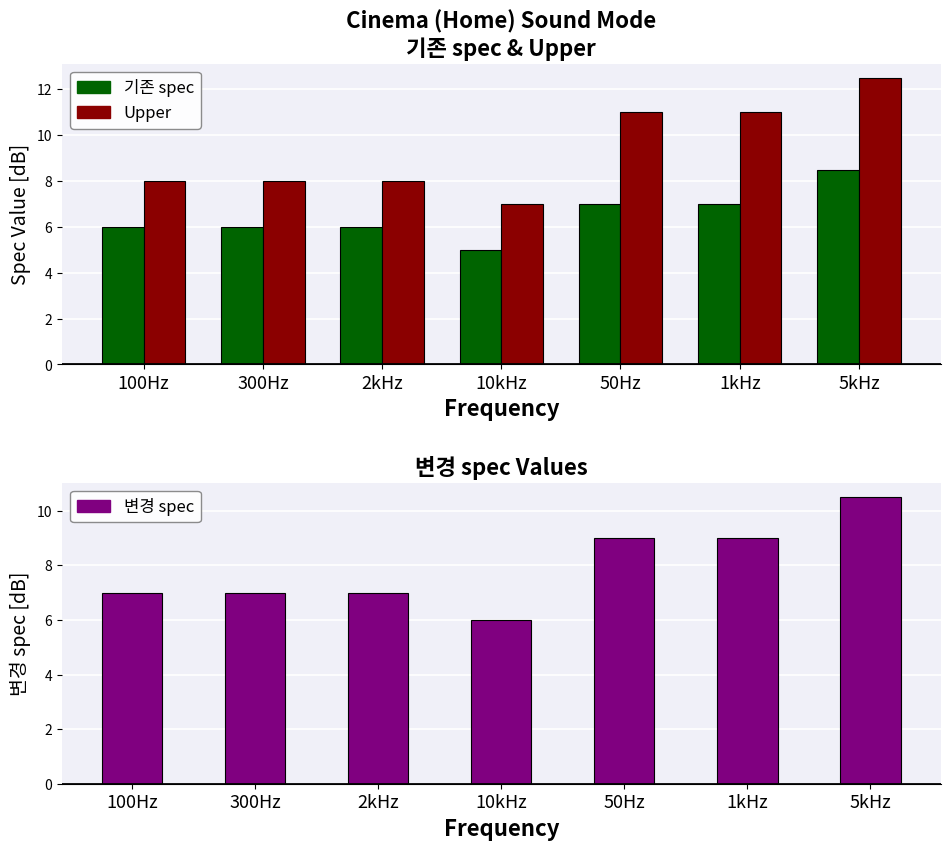

The value of 기존 spec at 50Hz is 11.9. True or false?

False